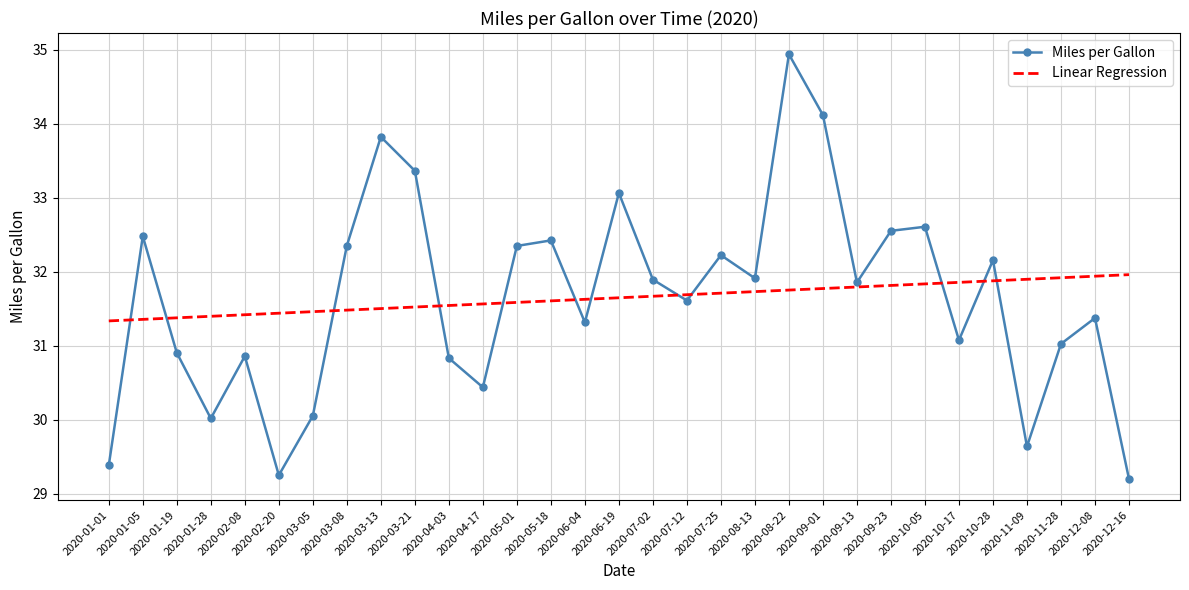

What is the spread (max minus min) of values at 2020-01-01?

2.0